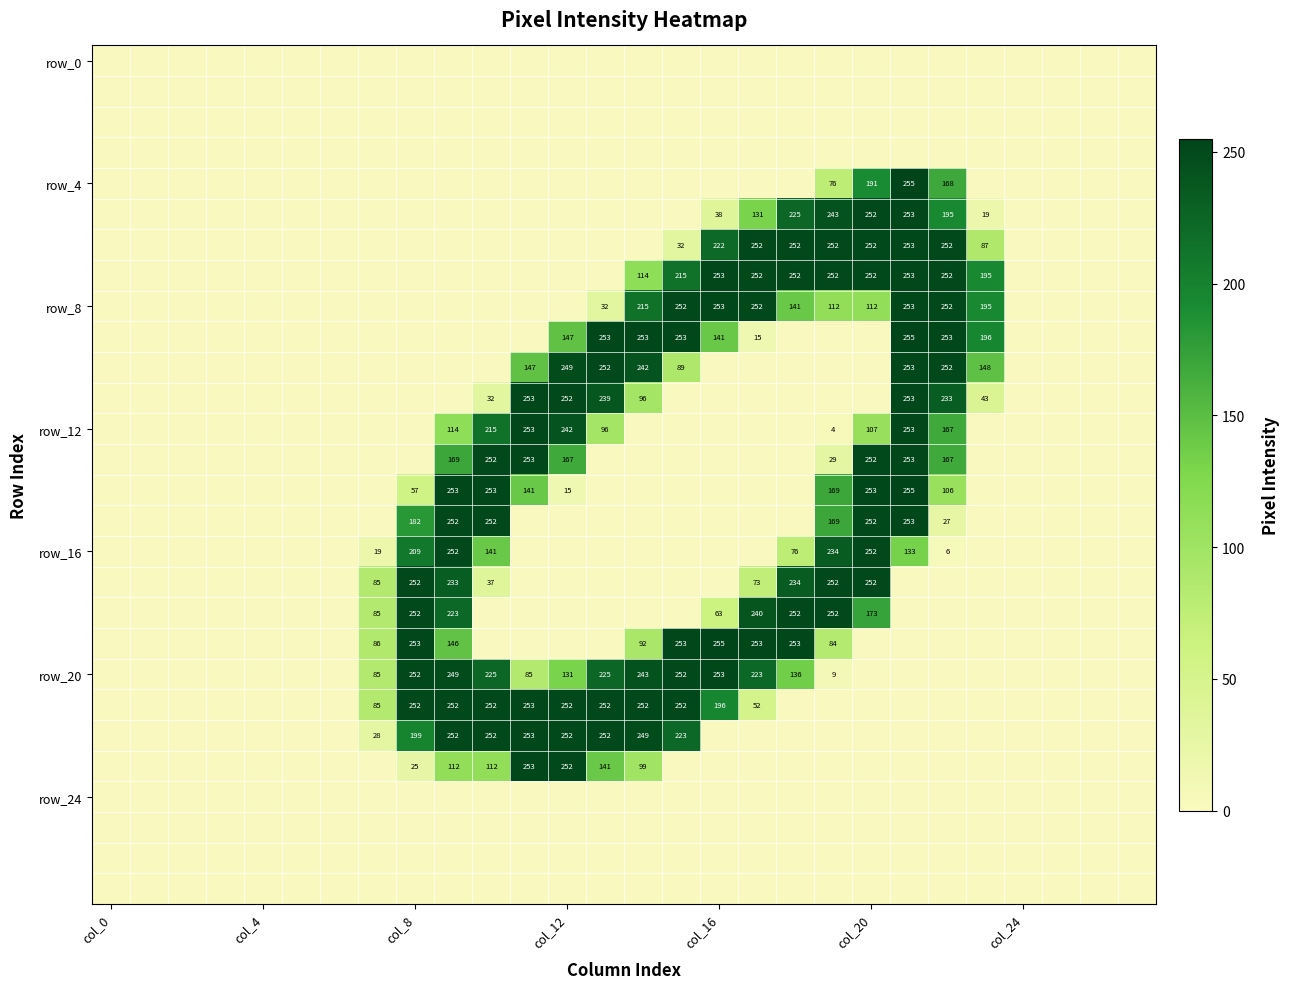

How many data points does each series have?

28